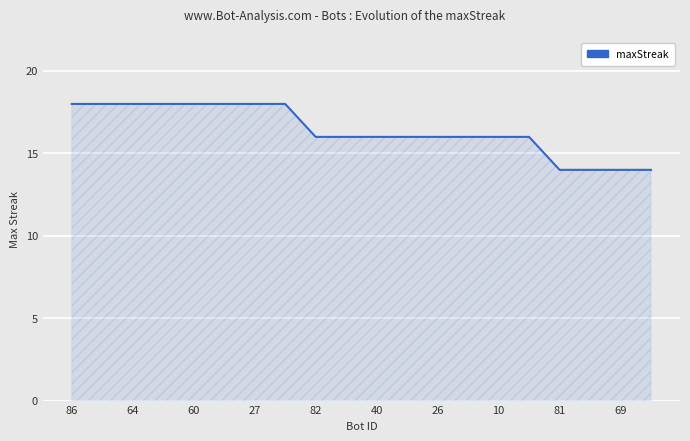

What is the difference between the maximum and minimum values?

4